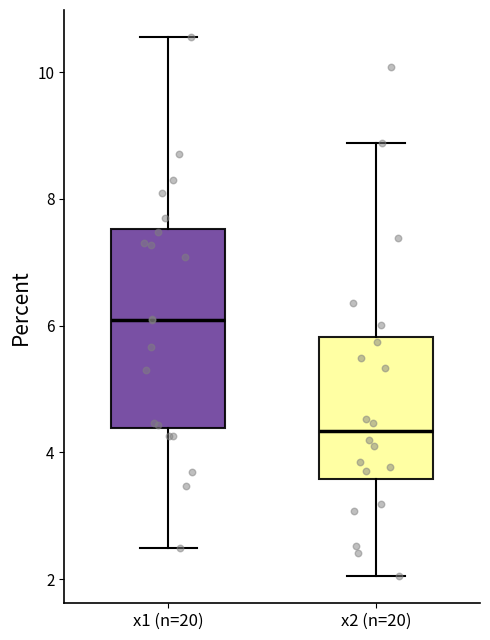

Where is the lower edge of the box for x2 (n=20) on the y-axis? The values are not printed on the chart, so give them approximately, as read against the axis.

3.6